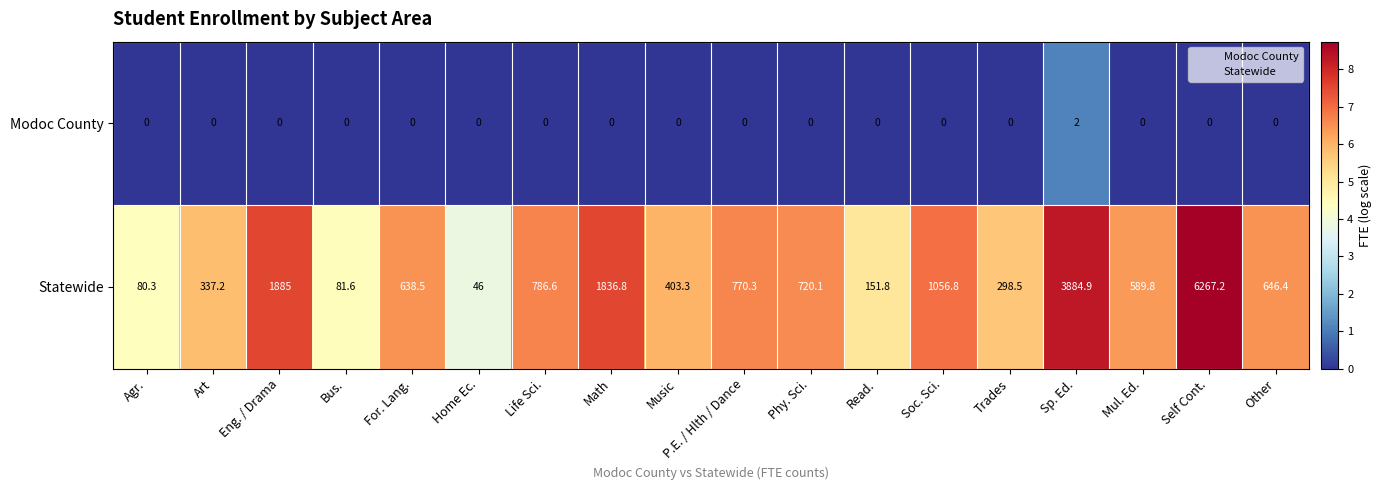

Which series has the widest spread of values?

Statewide